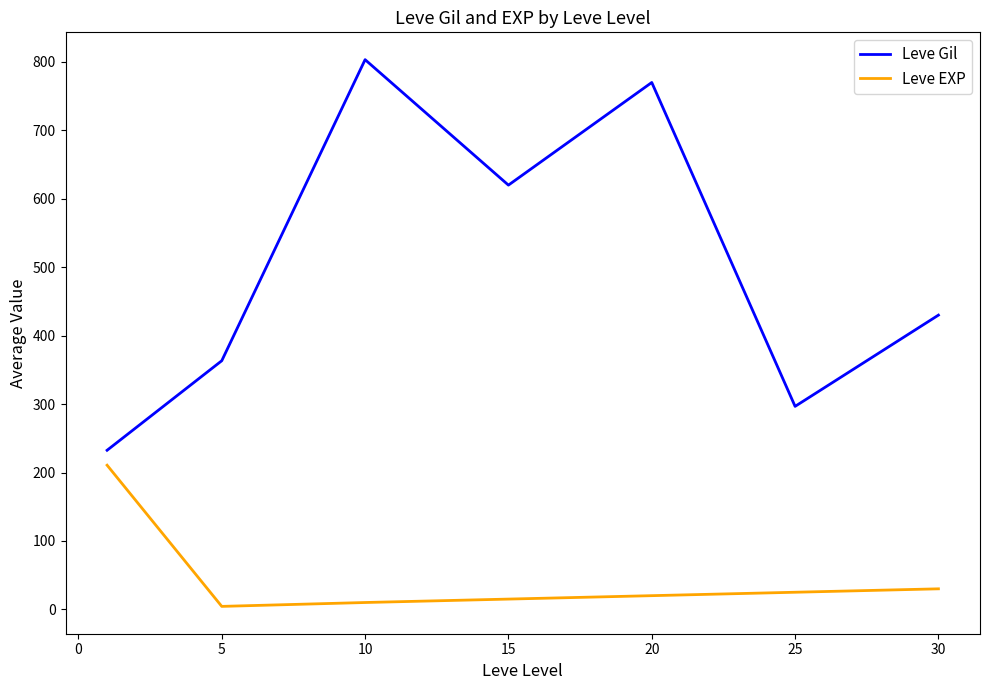

True or false: Leve Gil and Leve EXP cross at least once.

False